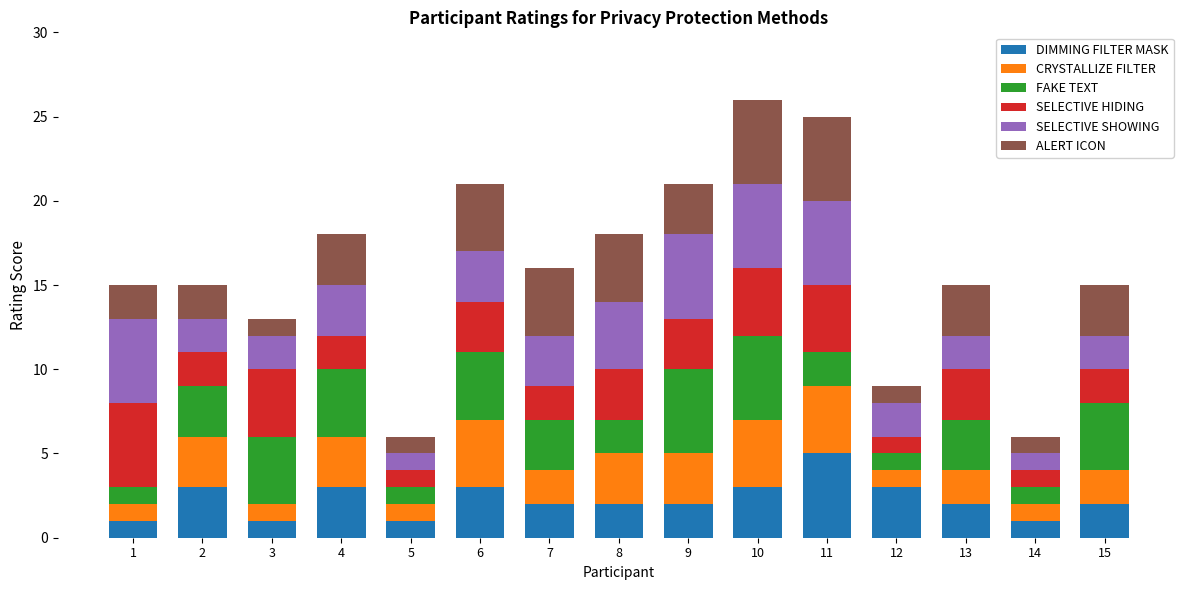

What is the difference between the maximum and minimum values in the DIMMING FILTER MASK series?

4